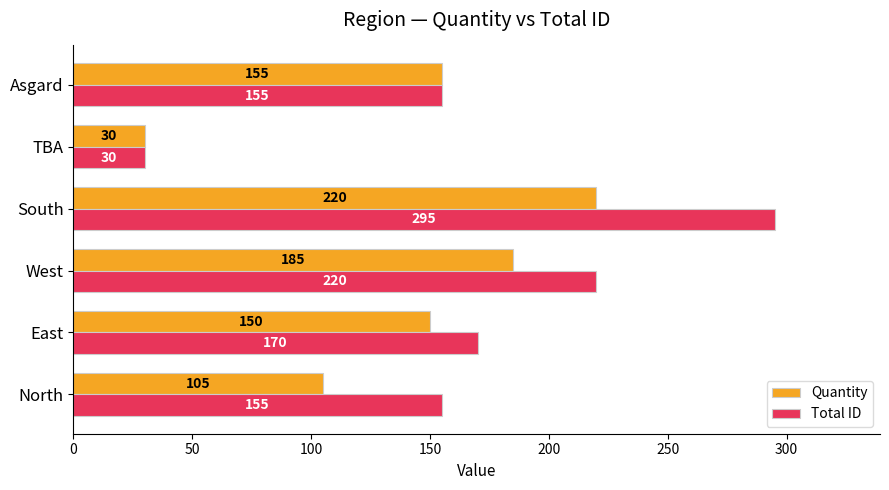

How many data points does each series have?

6